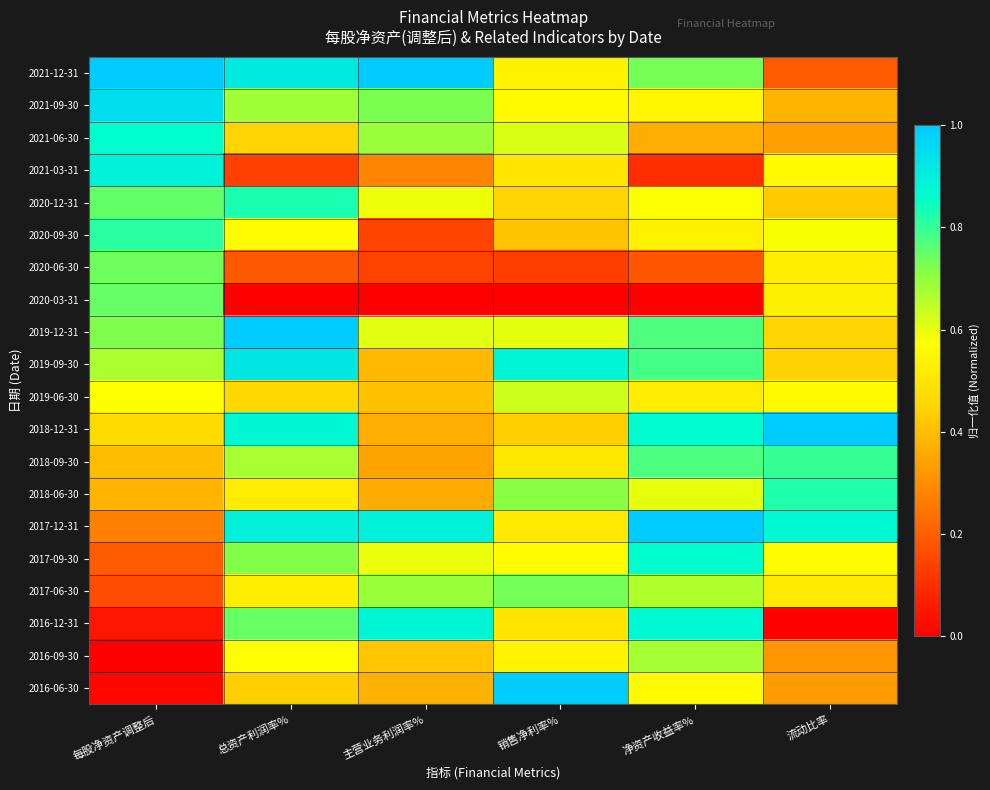

At how many categories does at least one series exceed 0?

6